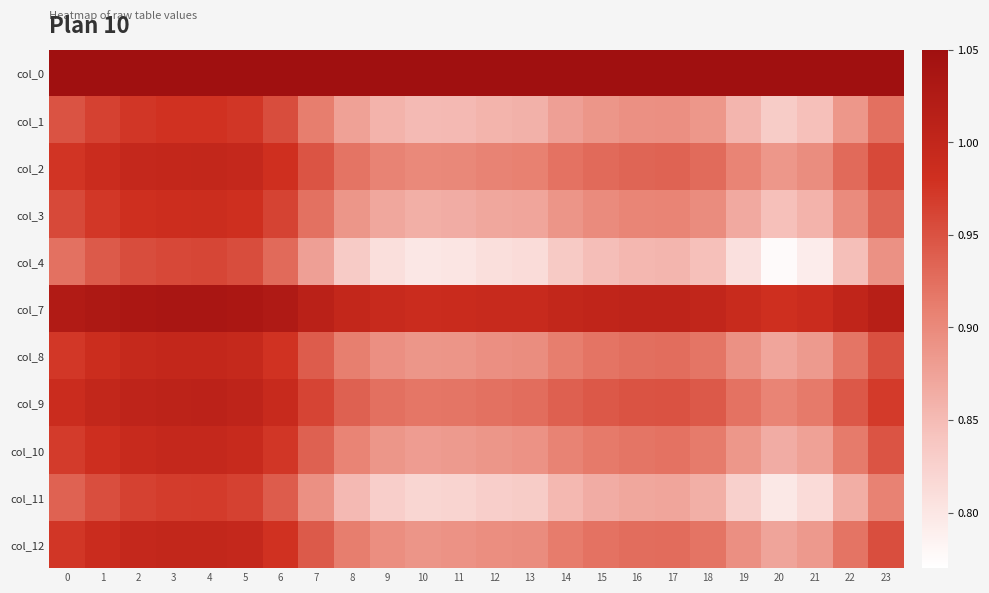

Reading right to left, list all the values displayed in this chart.

col_0: 23=1.1	22=1.1	21=1.1	20=1.1	19=1.1	18=1.1	17=1.1	16=1.1	15=1.1	14=1.1	13=1.1	12=1.1	11=1.1	10=1.1	9=1.1	8=1.1	7=1.1	6=1.1	5=1.1	4=1.1	3=1.1	2=1.1	1=1.1	0=1.1
col_1: 23=0.9	22=0.9	21=0.8	20=0.8	19=0.9	18=0.9	17=0.9	16=0.9	15=0.9	14=0.9	13=0.9	12=0.9	11=0.9	10=0.8	9=0.9	8=0.9	7=0.9	6=1.0	5=1.0	4=1.0	3=1.0	2=1.0	1=1.0	0=0.9
col_2: 23=1.0	22=0.9	21=0.9	20=0.9	19=0.9	18=0.9	17=0.9	16=0.9	15=0.9	14=0.9	13=0.9	12=0.9	11=0.9	10=0.9	9=0.9	8=0.9	7=0.9	6=1.0	5=1.0	4=1.0	3=1.0	2=1.0	1=1.0	0=1.0
col_3: 23=0.9	22=0.9	21=0.9	20=0.8	19=0.9	18=0.9	17=0.9	16=0.9	15=0.9	14=0.9	13=0.9	12=0.9	11=0.9	10=0.9	9=0.9	8=0.9	7=0.9	6=1.0	5=1.0	4=1.0	3=1.0	2=1.0	1=1.0	0=1.0
col_4: 23=0.9	22=0.8	21=0.8	20=0.8	19=0.8	18=0.8	17=0.9	16=0.9	15=0.8	14=0.8	13=0.8	12=0.8	11=0.8	10=0.8	9=0.8	8=0.8	7=0.9	6=0.9	5=1.0	4=1.0	3=1.0	2=1.0	1=0.9	0=0.9
col_7: 23=1.0	22=1.0	21=1.0	20=1.0	19=1.0	18=1.0	17=1.0	16=1.0	15=1.0	14=1.0	13=1.0	12=1.0	11=1.0	10=1.0	9=1.0	8=1.0	7=1.0	6=1.0	5=1.0	4=1.0	3=1.0	2=1.0	1=1.0	0=1.0
col_8: 23=1.0	22=0.9	21=0.9	20=0.9	19=0.9	18=0.9	17=0.9	16=0.9	15=0.9	14=0.9	13=0.9	12=0.9	11=0.9	10=0.9	9=0.9	8=0.9	7=0.9	6=1.0	5=1.0	4=1.0	3=1.0	2=1.0	1=1.0	0=1.0
col_9: 23=1.0	22=0.9	21=0.9	20=0.9	19=0.9	18=0.9	17=0.9	16=0.9	15=0.9	14=0.9	13=0.9	12=0.9	11=0.9	10=0.9	9=0.9	8=0.9	7=1.0	6=1.0	5=1.0	4=1.0	3=1.0	2=1.0	1=1.0	0=1.0
col_10: 23=0.9	22=0.9	21=0.9	20=0.9	19=0.9	18=0.9	17=0.9	16=0.9	15=0.9	14=0.9	13=0.9	12=0.9	11=0.9	10=0.9	9=0.9	8=0.9	7=0.9	6=1.0	5=1.0	4=1.0	3=1.0	2=1.0	1=1.0	0=1.0
col_11: 23=0.9	22=0.9	21=0.8	20=0.8	19=0.8	18=0.9	17=0.9	16=0.9	15=0.9	14=0.9	13=0.8	12=0.8	11=0.8	10=0.8	9=0.8	8=0.9	7=0.9	6=0.9	5=1.0	4=1.0	3=1.0	2=1.0	1=1.0	0=0.9
col_12: 23=1.0	22=0.9	21=0.9	20=0.9	19=0.9	18=0.9	17=0.9	16=0.9	15=0.9	14=0.9	13=0.9	12=0.9	11=0.9	10=0.9	9=0.9	8=0.9	7=0.9	6=1.0	5=1.0	4=1.0	3=1.0	2=1.0	1=1.0	0=1.0